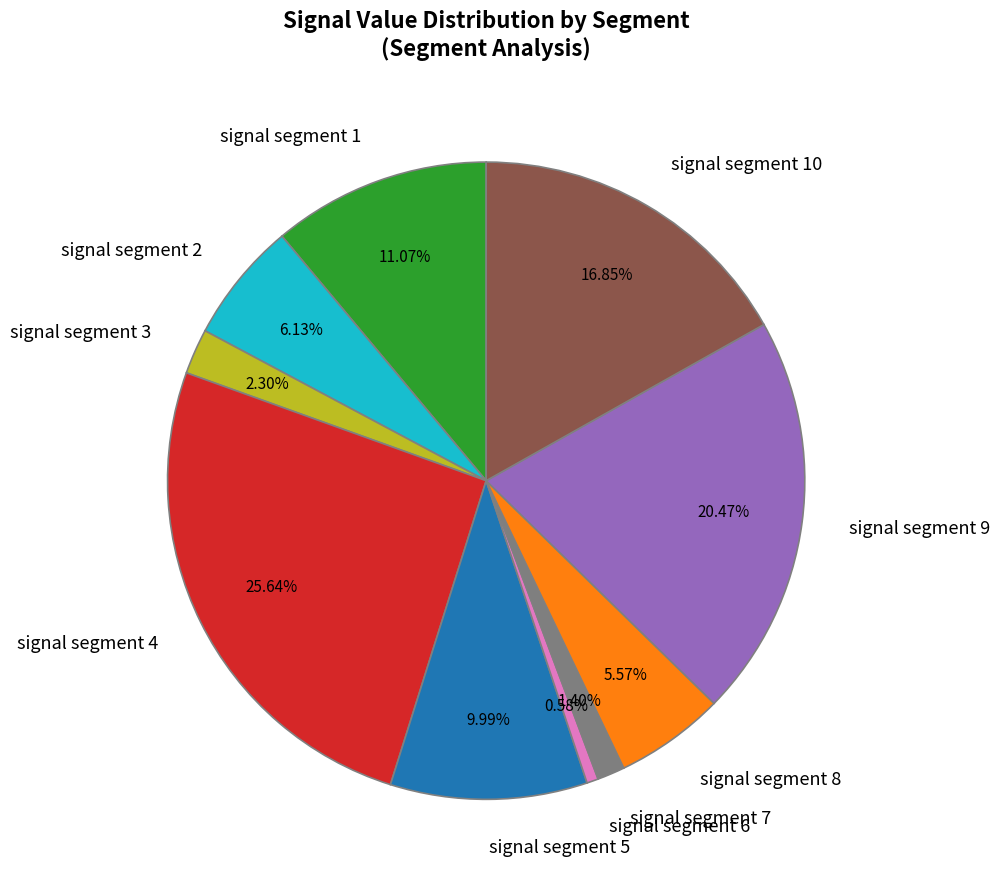

What is the smallest slice in the pie chart?

signal segment 6